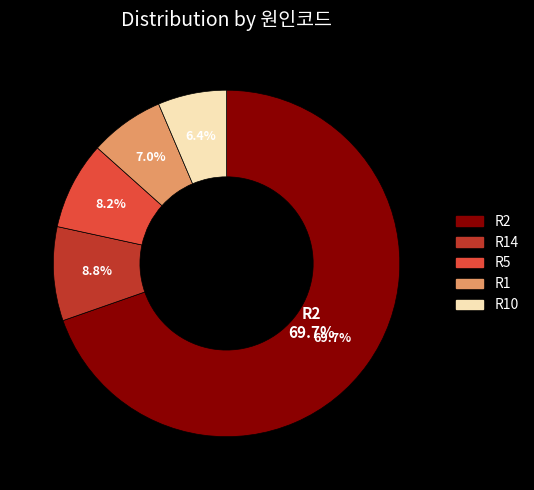

Is there a majority slice in this chart?

Yes